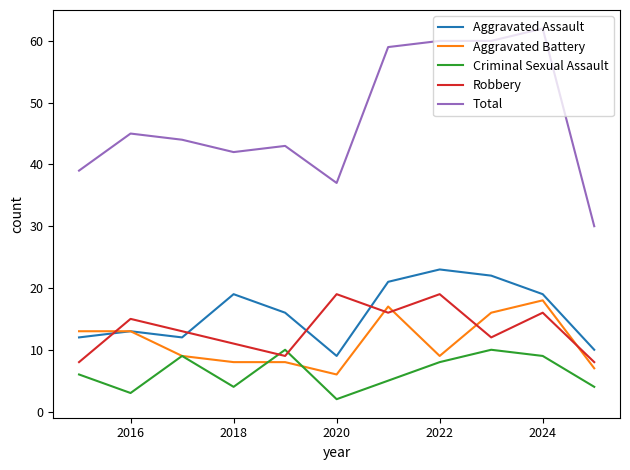

What is the lowest value of the Aggravated Battery series?

6